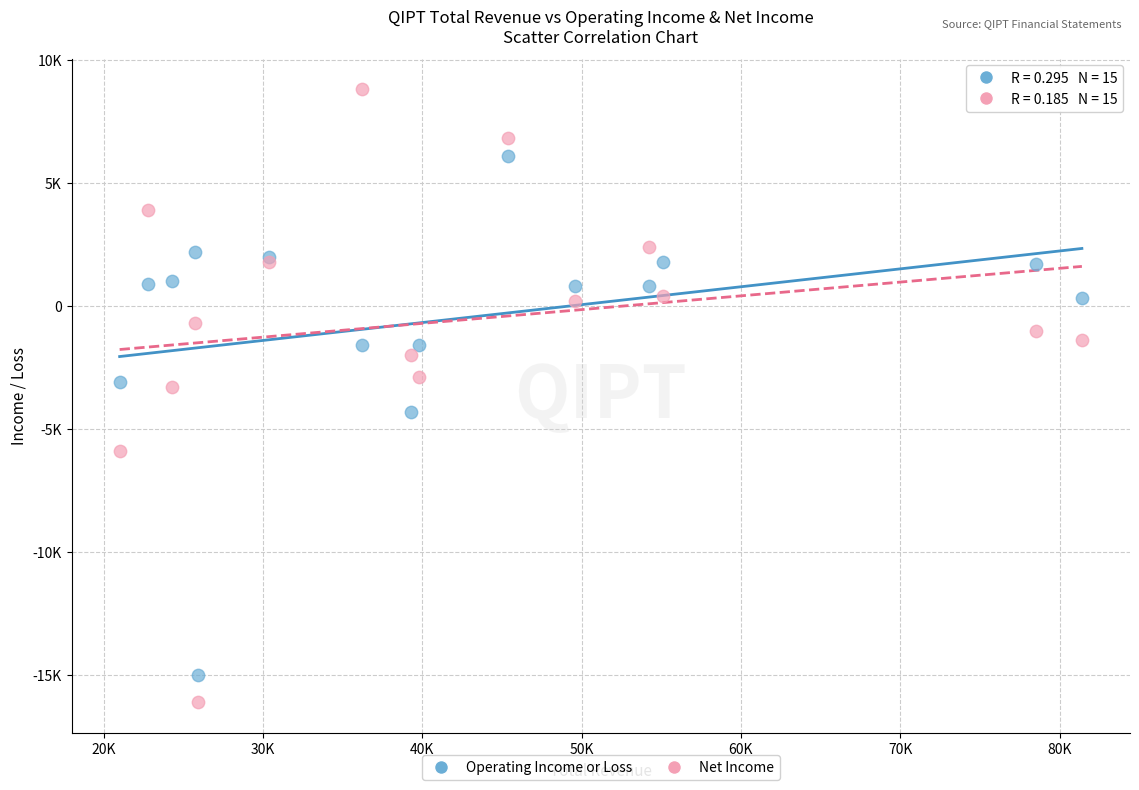

Which series contains the highest Y value?

Net Income